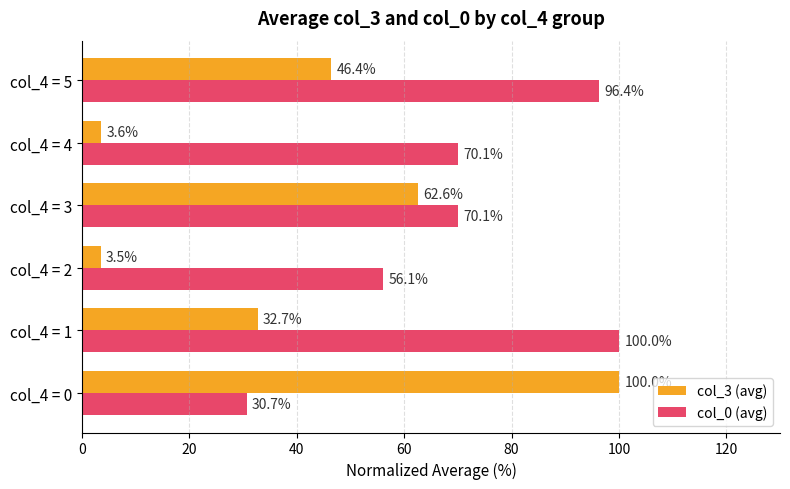

Where is col_3 (avg) nearest to the value 51?

col_4 = 5